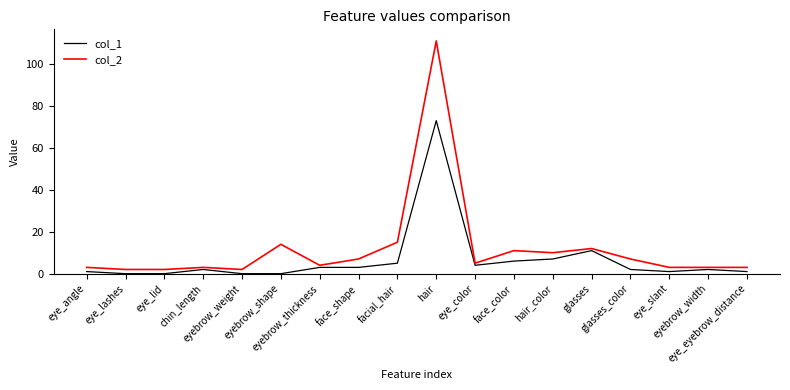

What is the total value across all series at glasses?

23